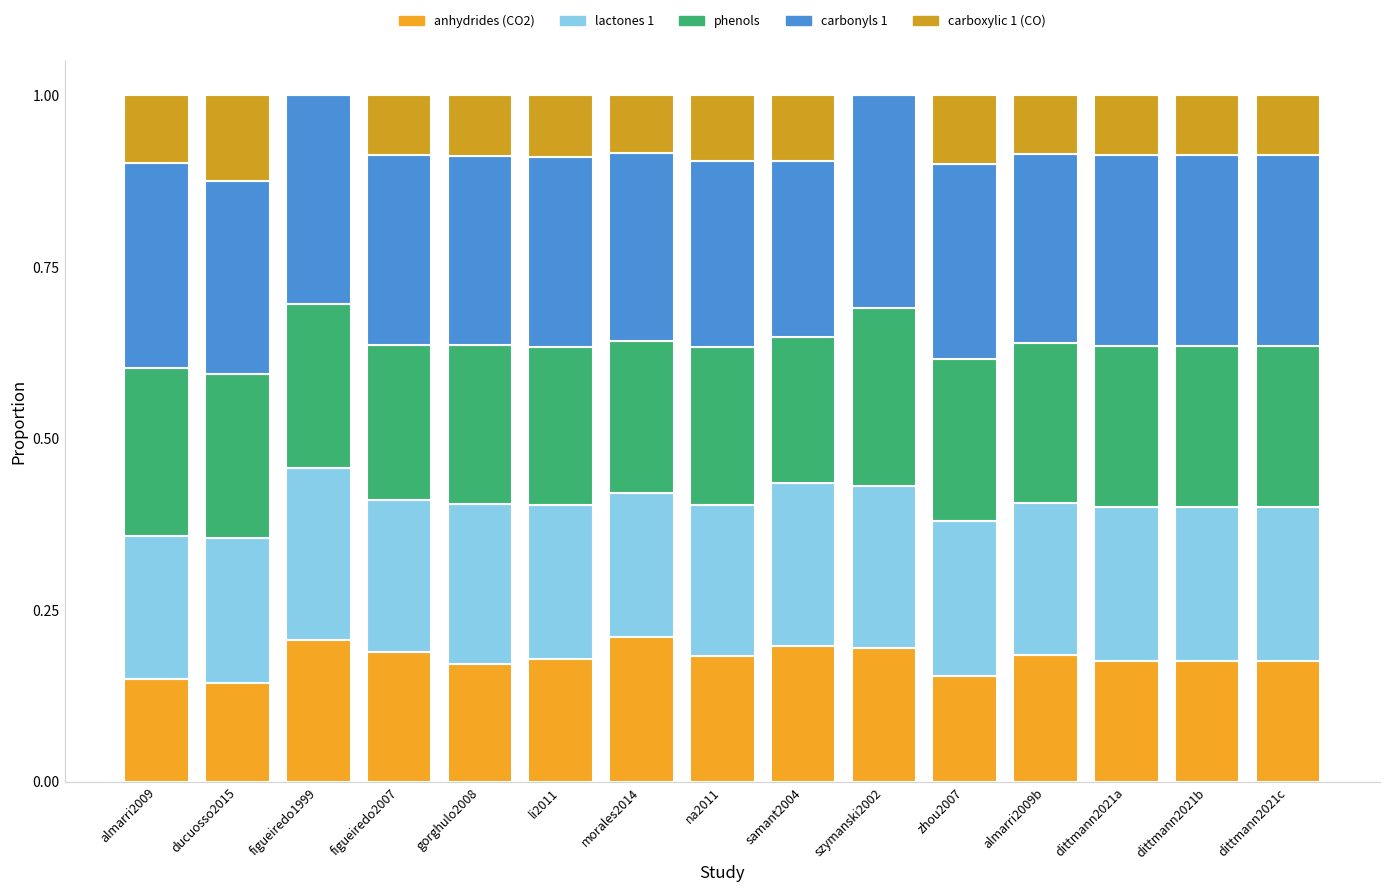

The value of carboxylic 1 (CO) at dittmann2021a is 0.1. True or false?

False